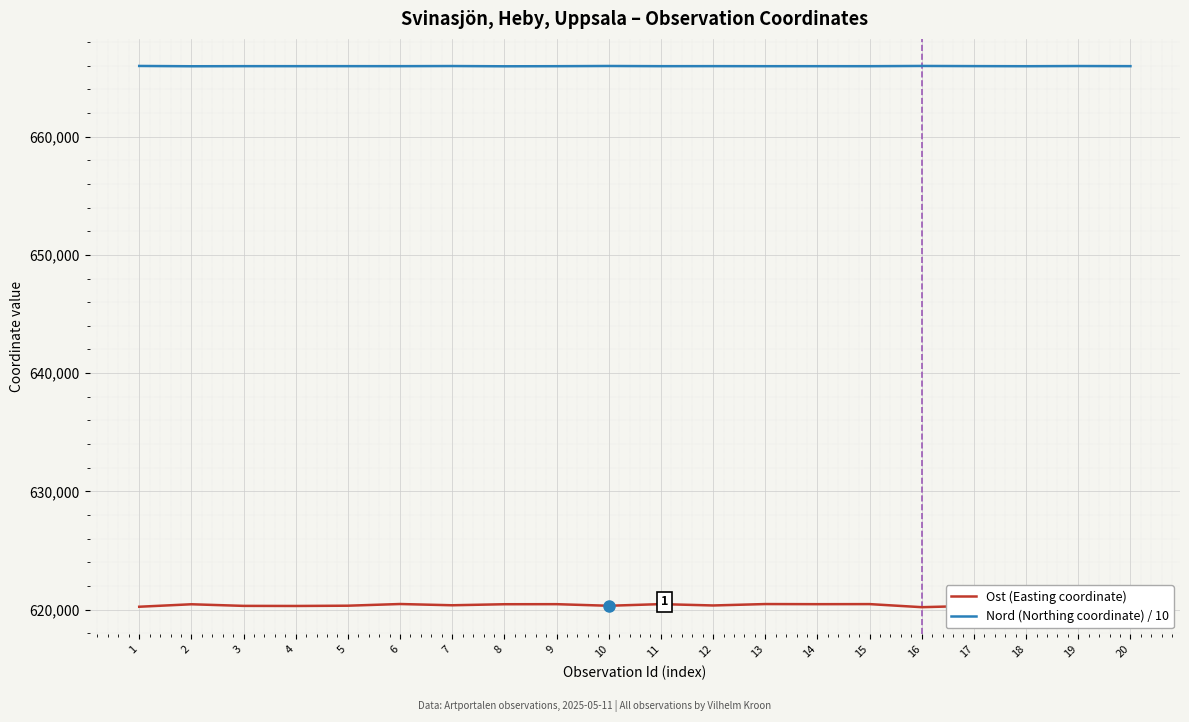

The value of Nord (Northing coordinate) / 10 at 9 is 665959.5. True or false?

True